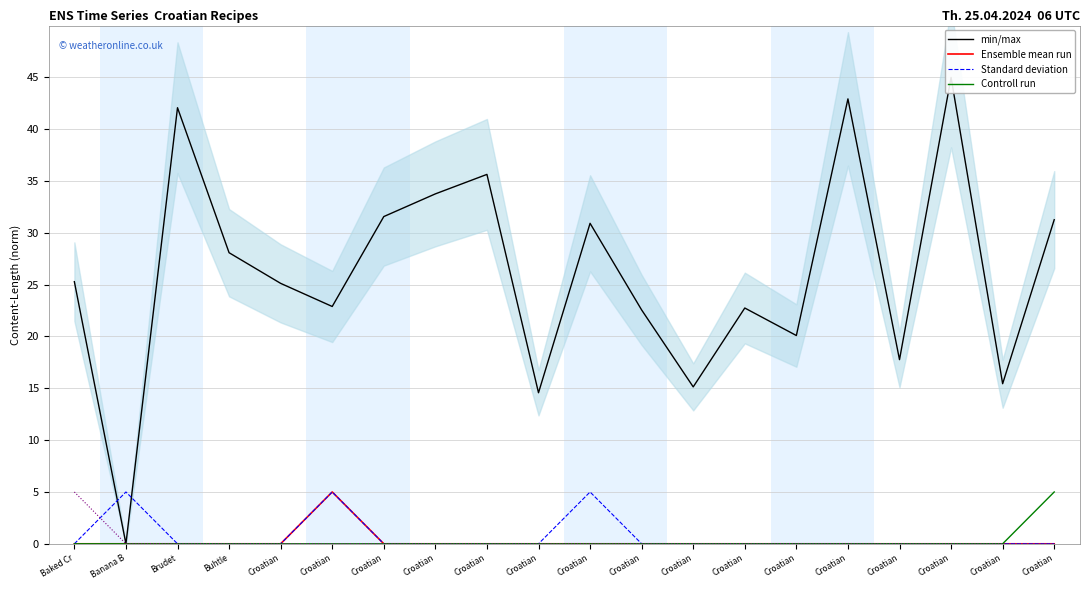

Is this an area chart (filled region under the line)?

No